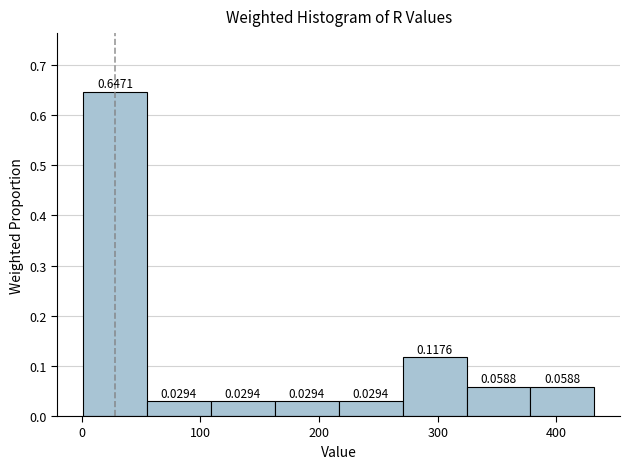

Reading left to right, transcribe this chart: for each bar, give the range it covers on the x-axis and its height. The bar edges are not printed on the chart, so give them approximately, as read against the axis.

0 to 50: 0.6471
50 to 110: 0.0294
110 to 160: 0.0294
160 to 220: 0.0294
220 to 270: 0.0294
270 to 320: 0.1176
320 to 380: 0.0588
380 to 430: 0.0588